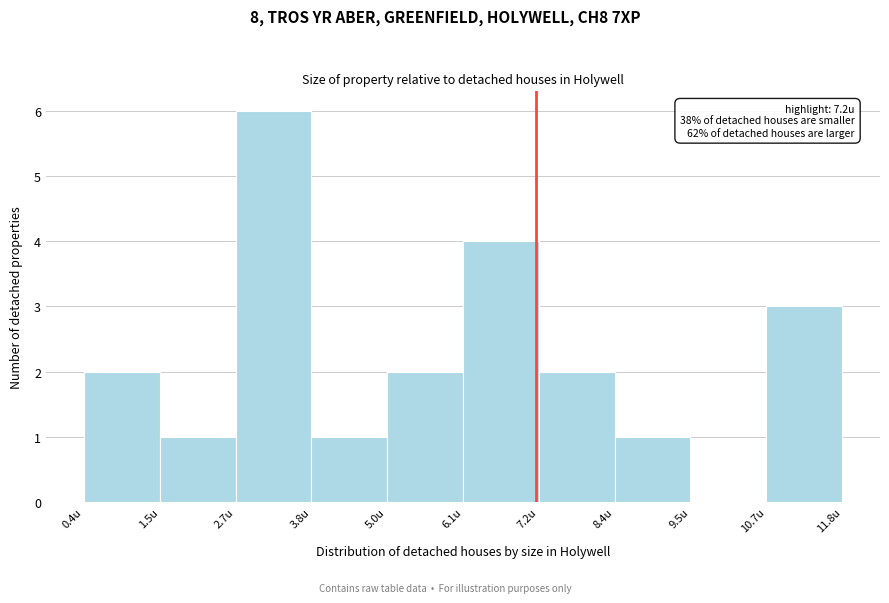

Which range on the x-axis has the tallest bar?

2.68 to 3.82